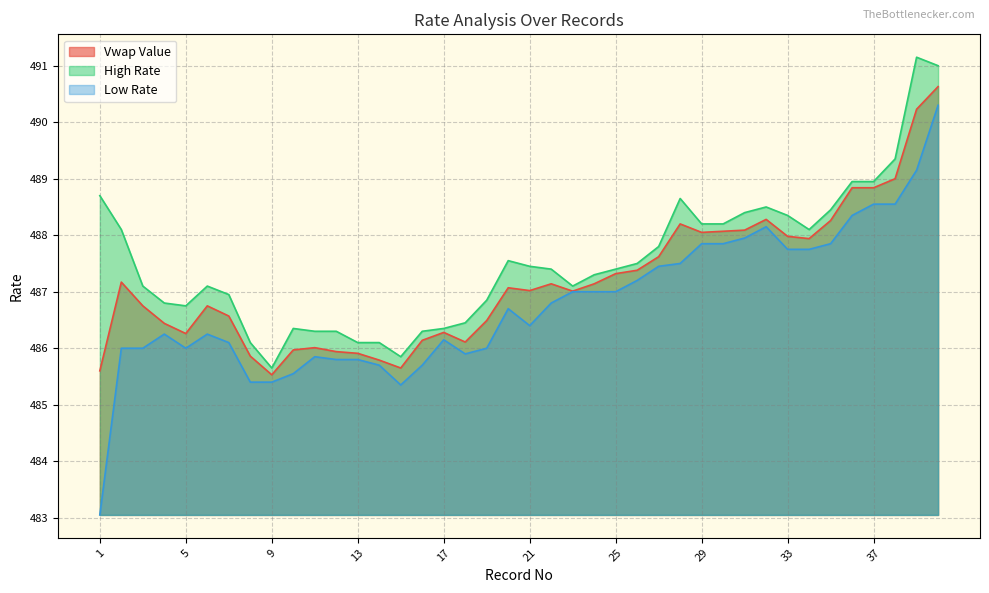

List the series in order of their peak value, highest first.

High Rate, Vwap Value, Low Rate